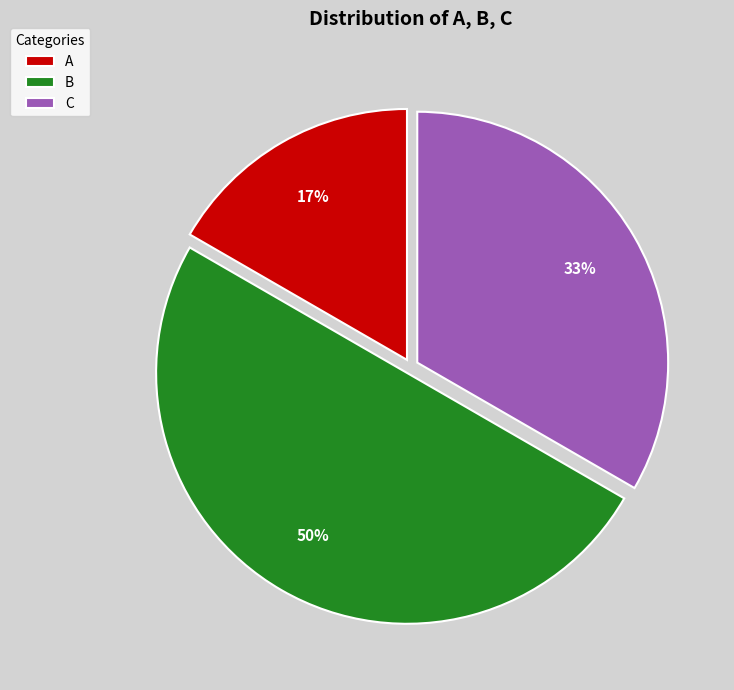

Between A and B, which is larger?

B